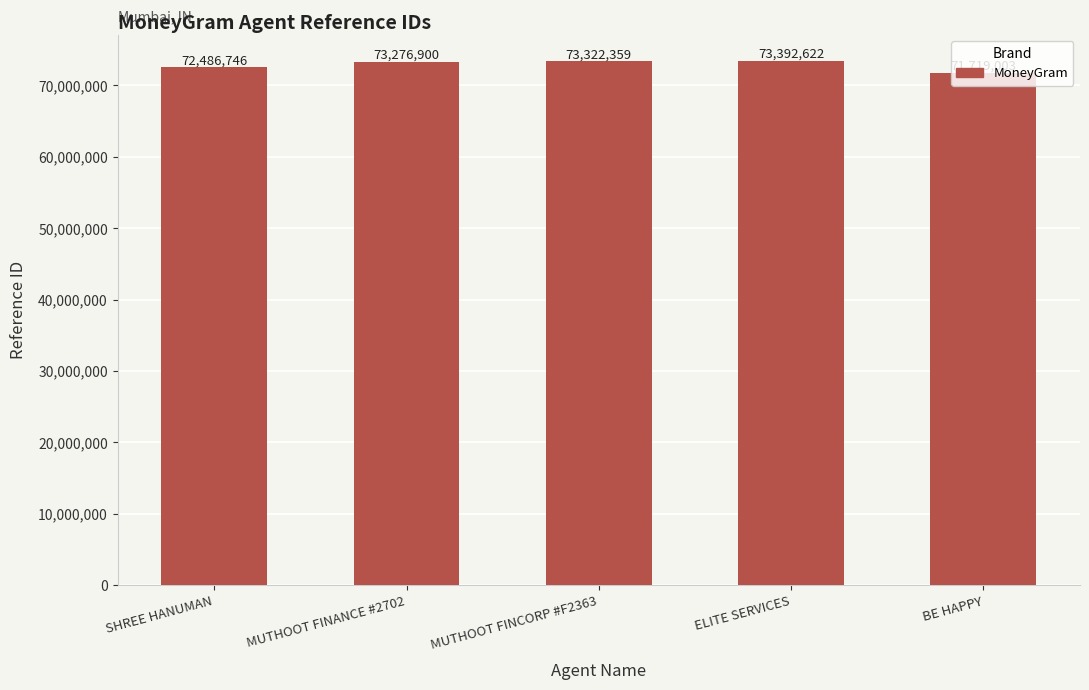

What is the average value?

72839526